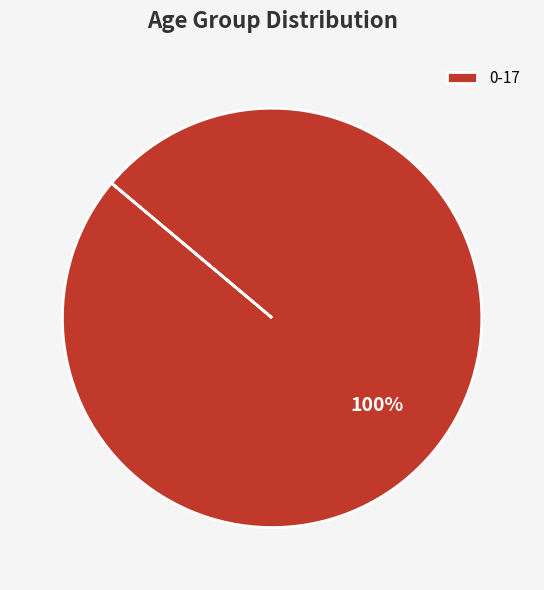

The 0-17 slice represents 100% of the pie. True or false?

True